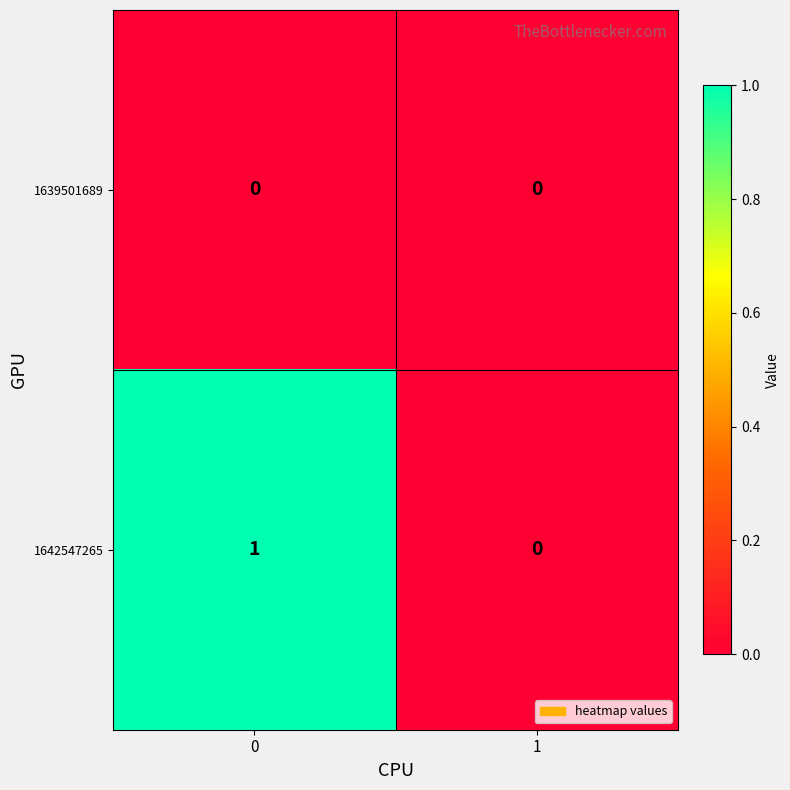

List the labels in order of 1642547265 value, largest first.

0, 1